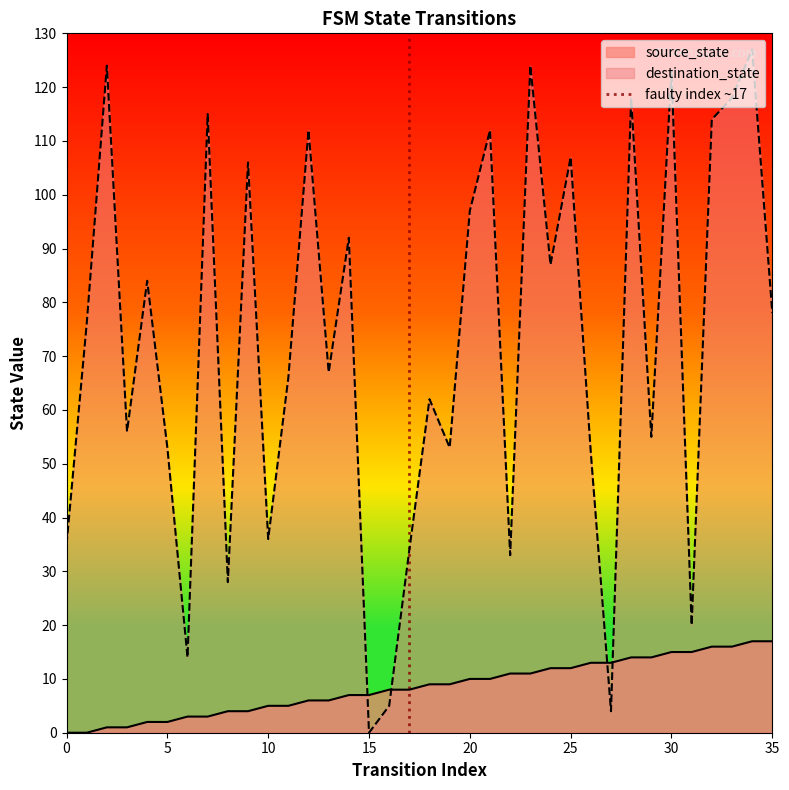

After their last crossing, which series has the higher values: destination_state or source_state?

destination_state